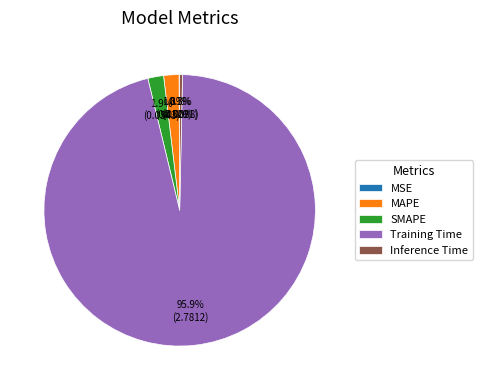

Is it true that Inference Time is 0% of the pie?

True